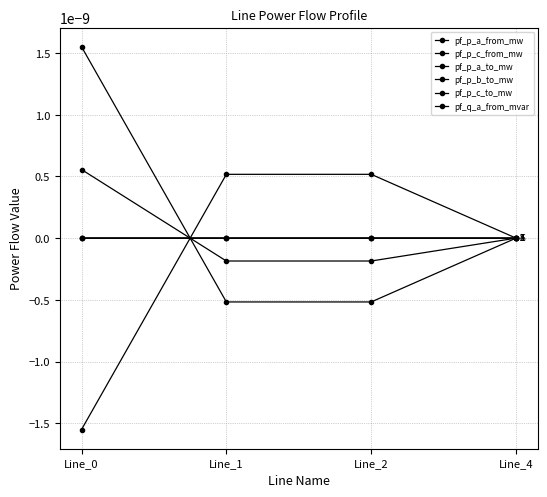

In pf_p_a_to_mw, how many points are lower than both neighbors (excluding endpoints)?

1